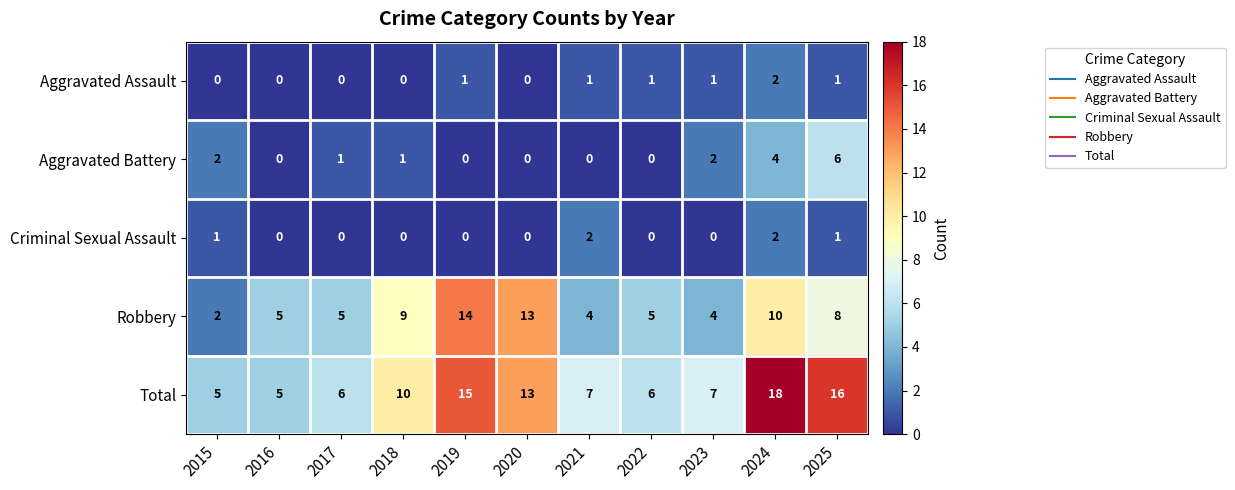

What is the spread (max minus min) of values at 2024?

16